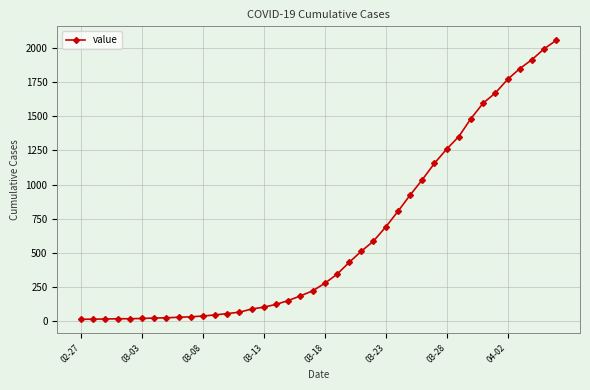

What is the greatest value displayed?

2056